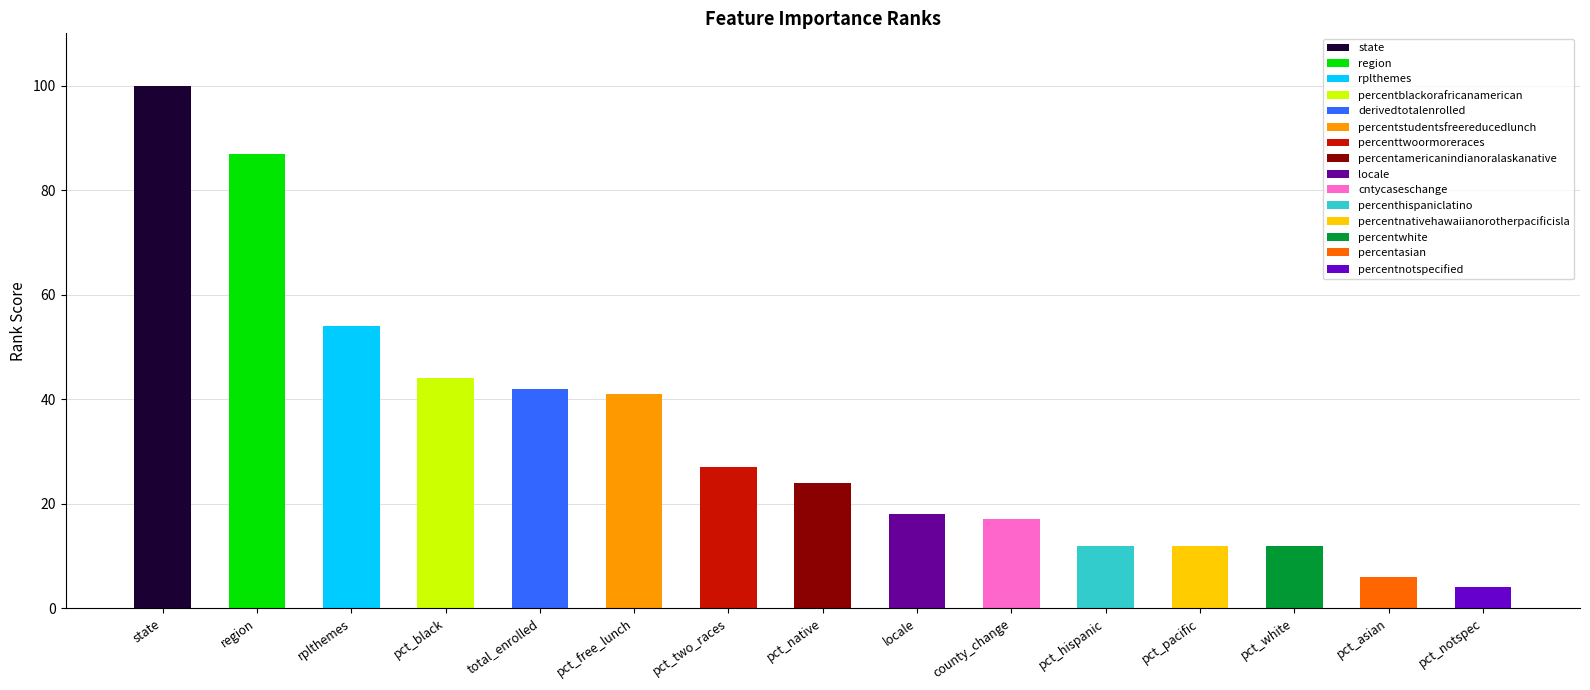

What is the sum of the values at pct_black and pct_notspec?

48